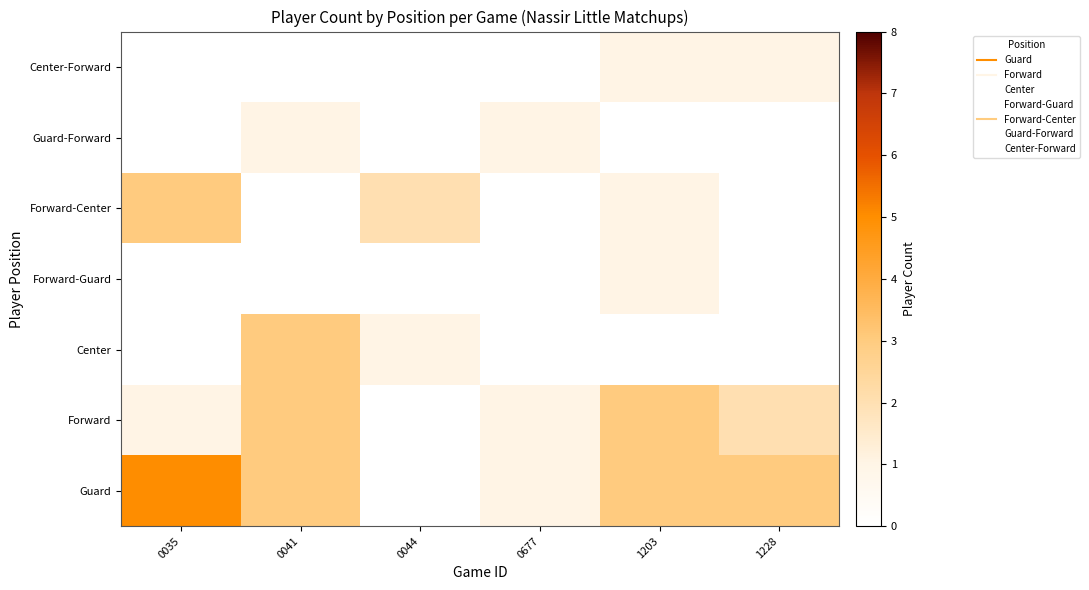

At which category does the chart reach its minimum across all series?

0044